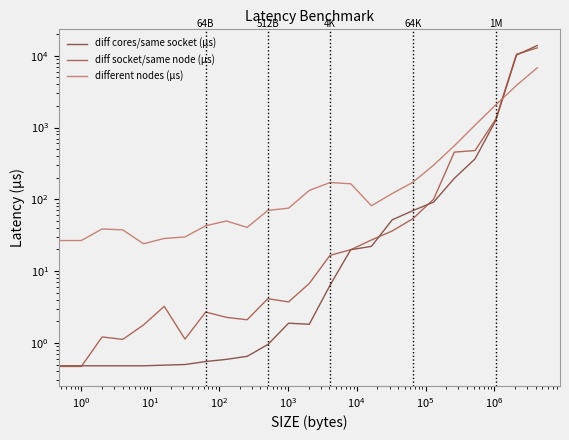

What is the average value of the diff cores/same socket (µs) series?

1089.7